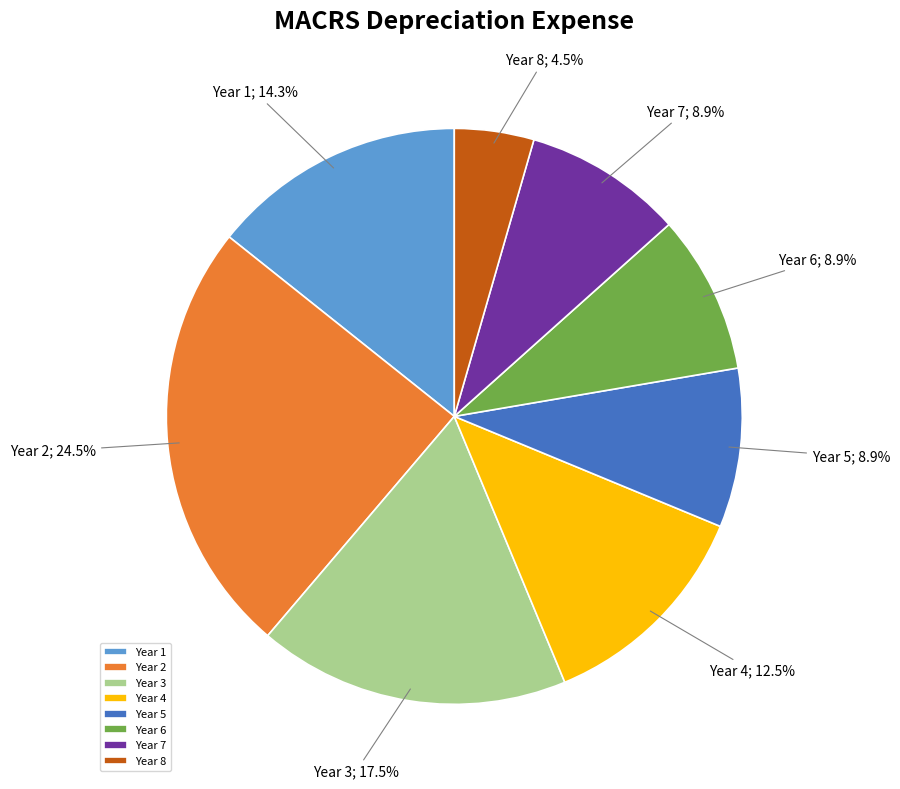

Is it true that Year 2 is 32% of the pie?

False